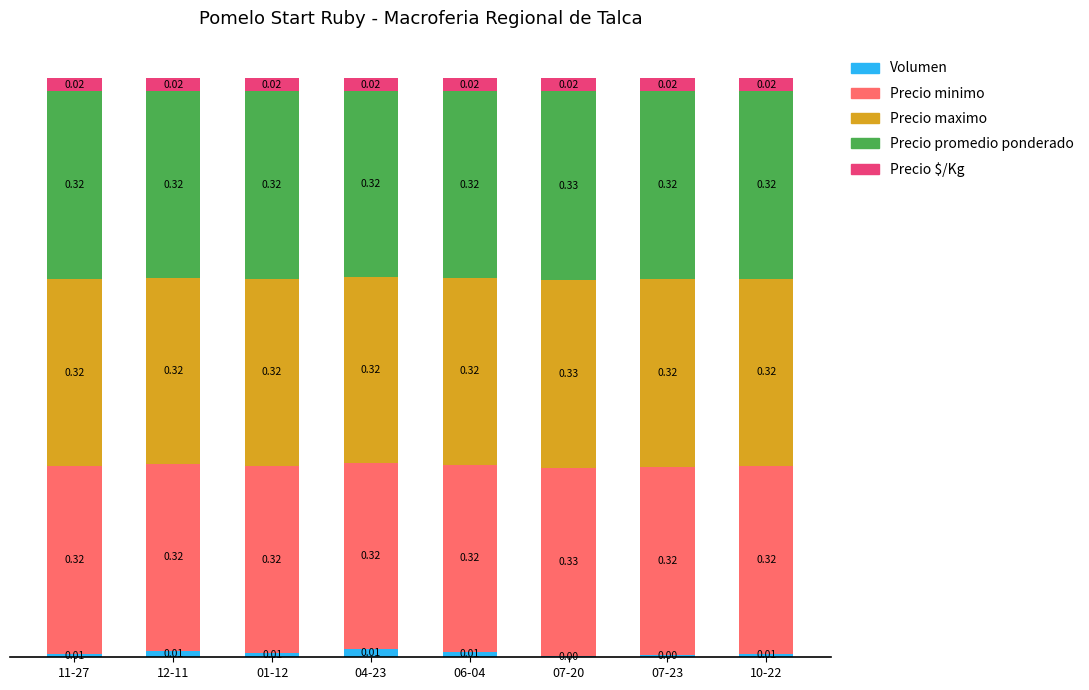

What is the total value across all series at 07-20?

1.0